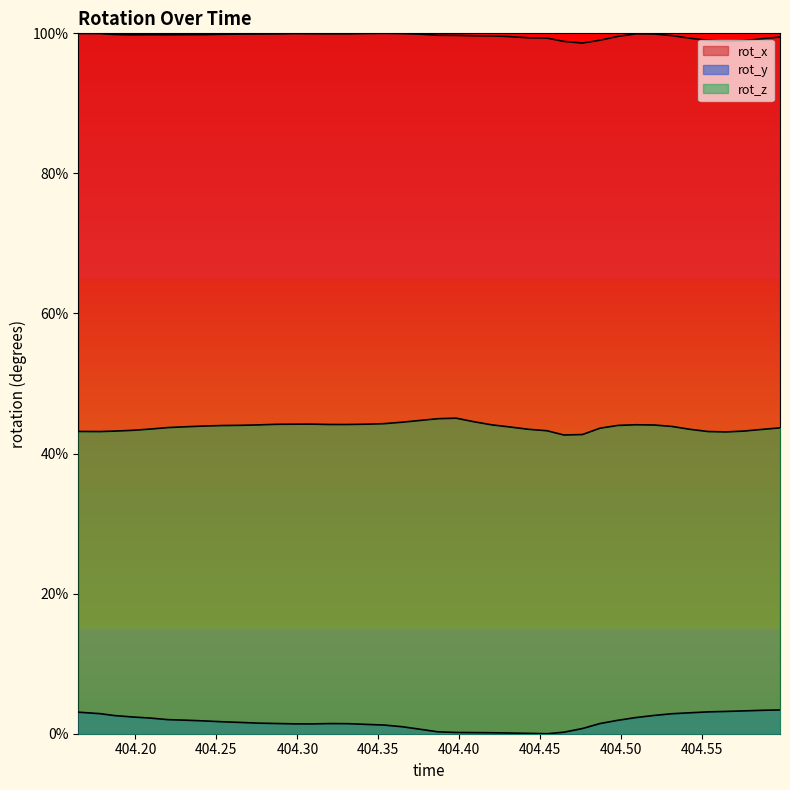

True or false: rot_z has more than 0 points higher than both neighbors.

True